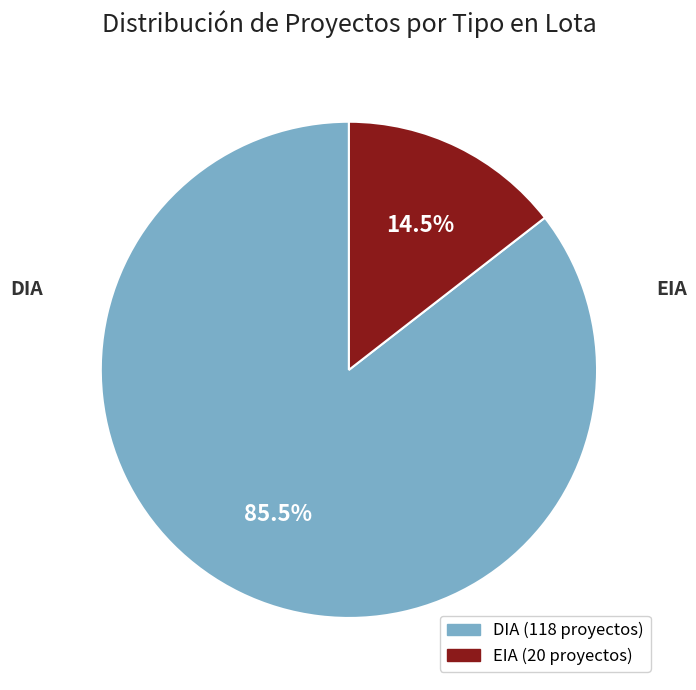

What is the largest slice in the pie chart?

DIA